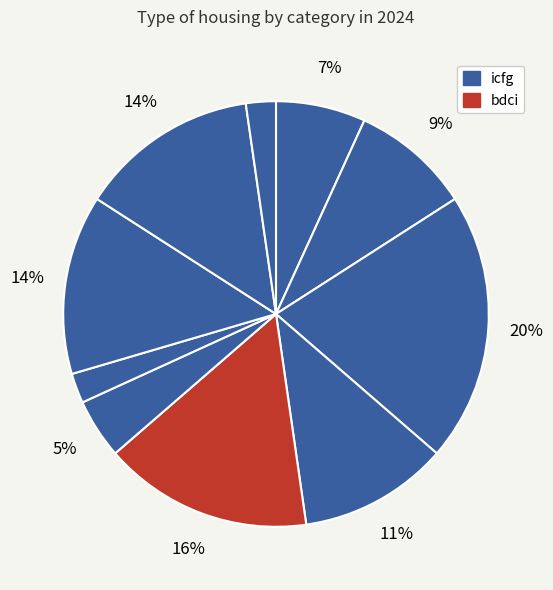

Which category has the biggest portion of the pie?

icfg